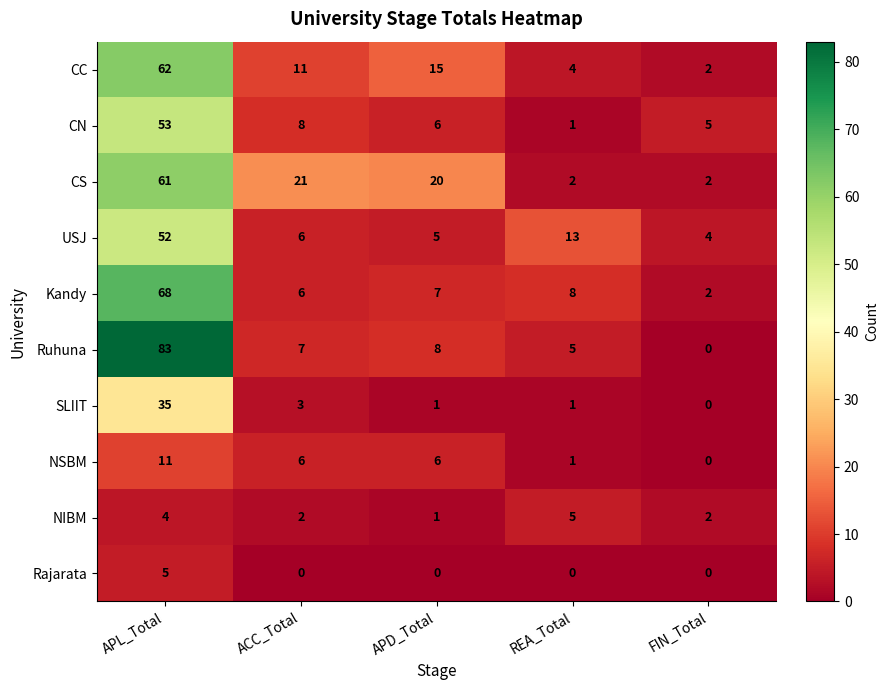

True or false: USJ has a value of 76 at APL_Total.

False